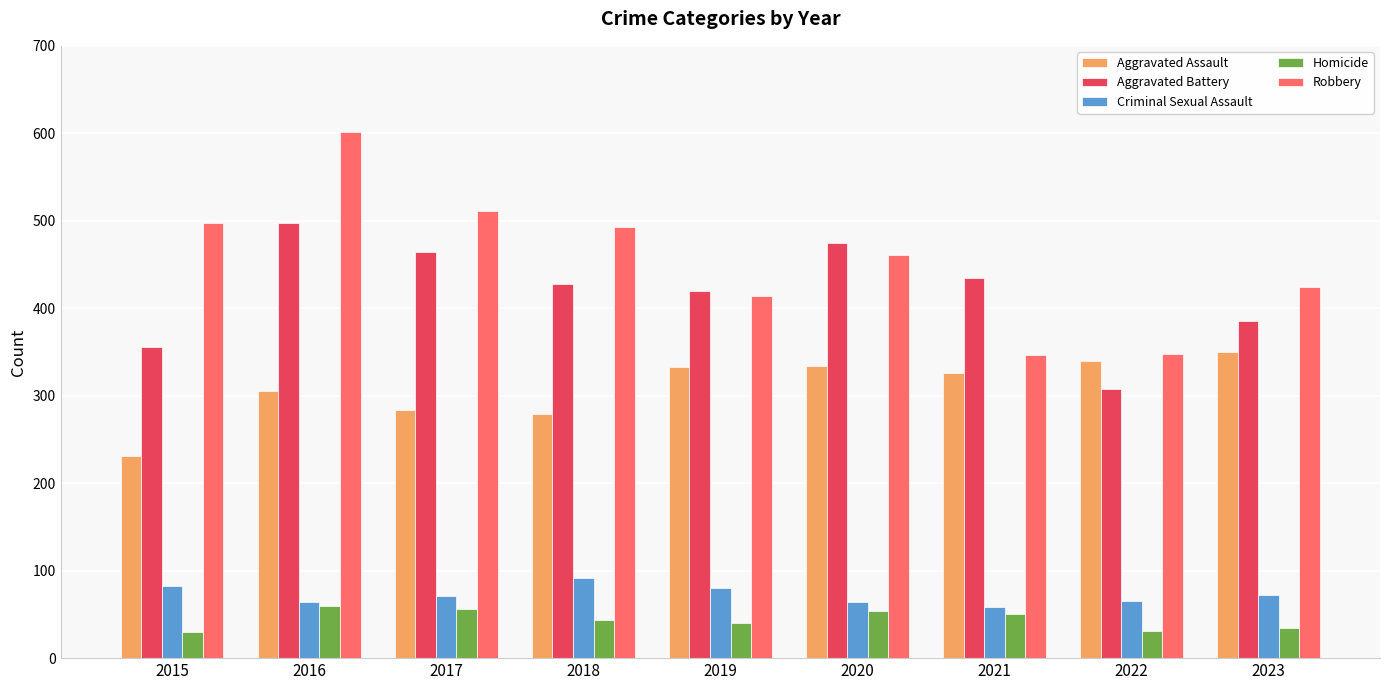

What is the lowest value of the Criminal Sexual Assault series?

58